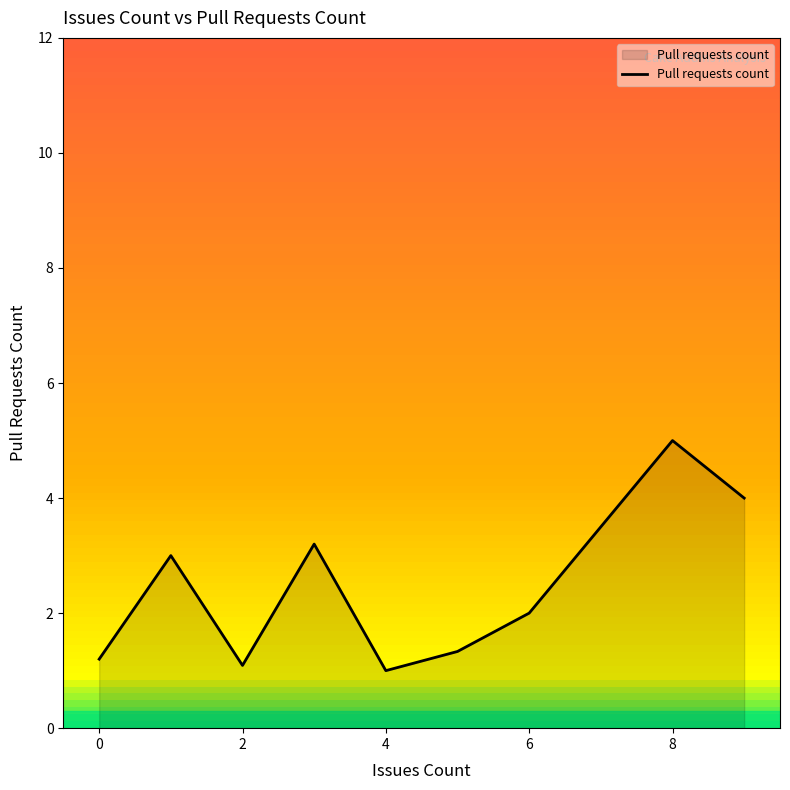

What is the smallest value displayed?

1.0